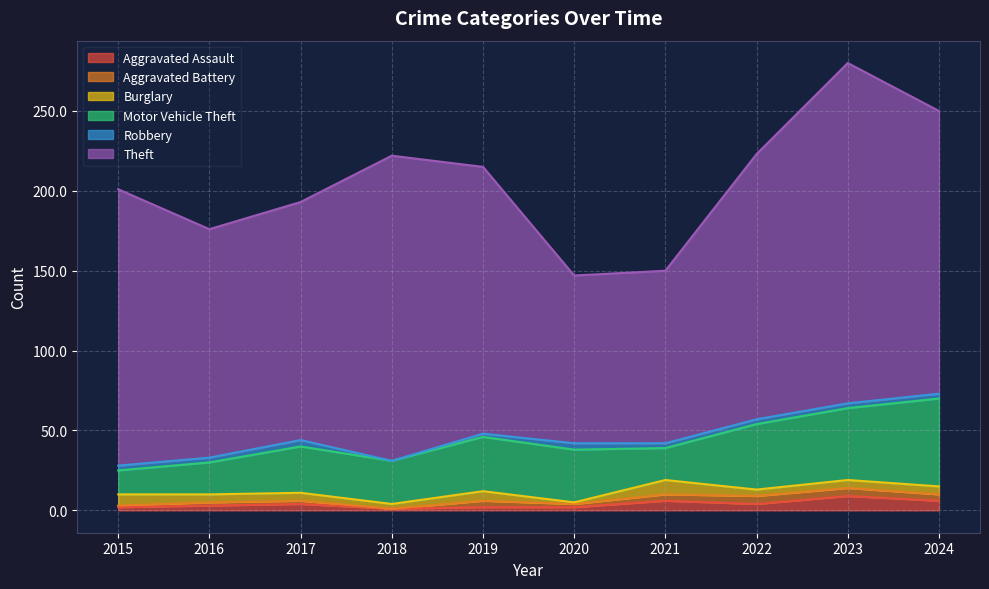

Is the value of Burglary at 2018 greater than the value of Robbery at 2020?

No